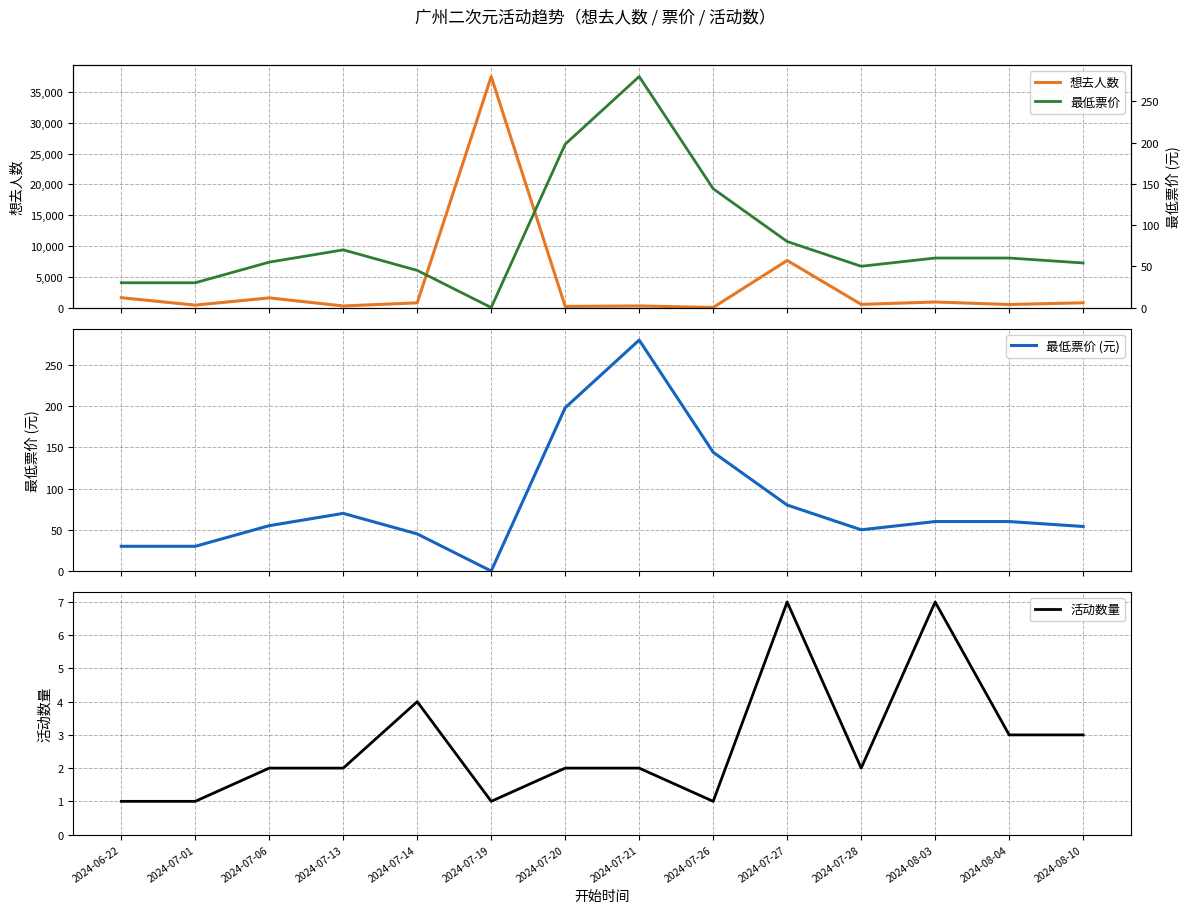

What is the sum of all 活动数量 values?

38